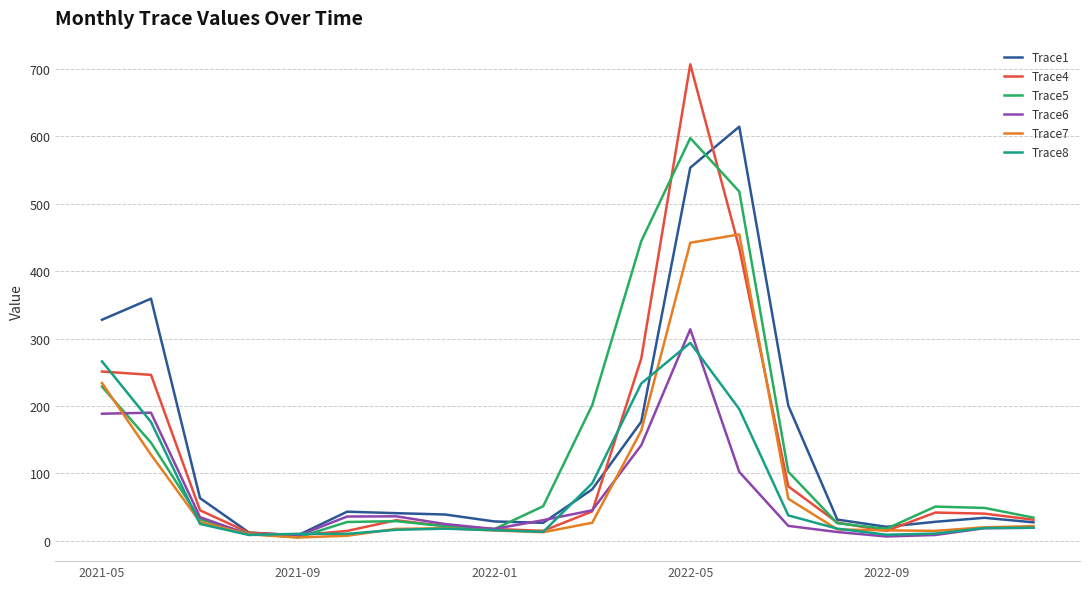

True or false: Trace4 and Trace6 intersect in this chart.

True